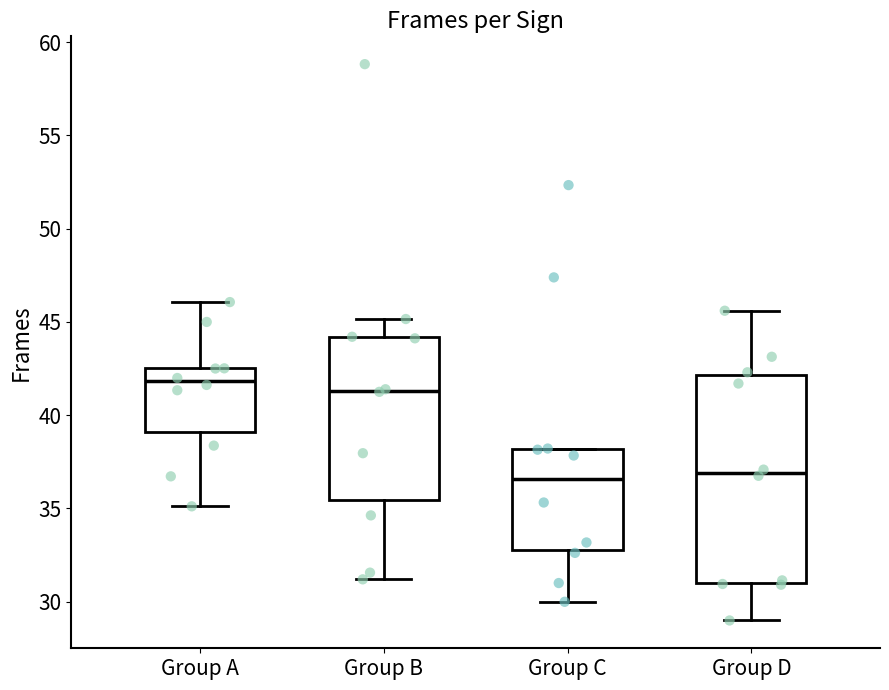

Comparing the boxes themselves (not the whiskers), which one is the tallest?

Group D